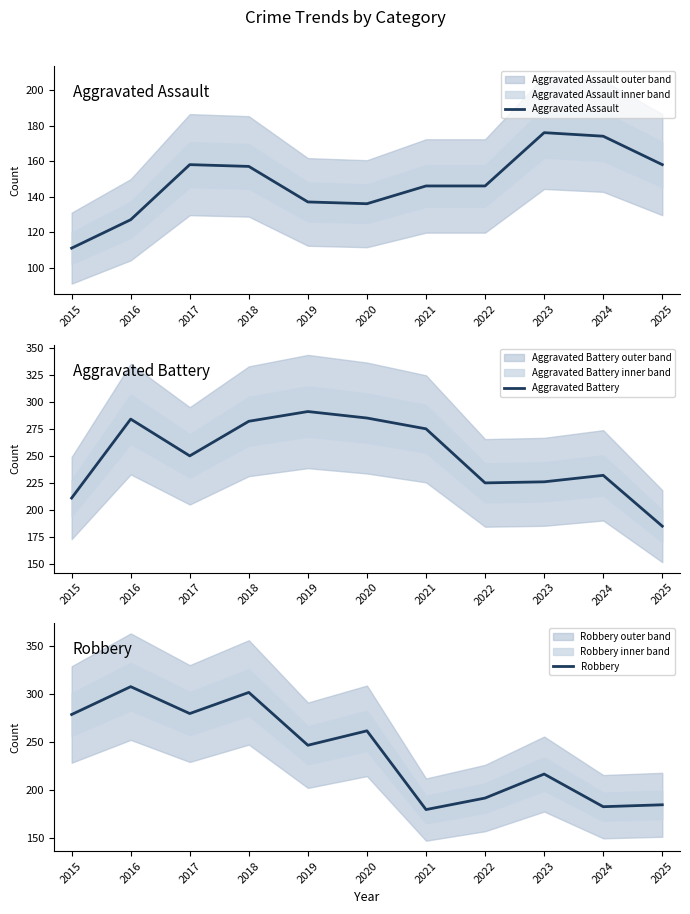

What is the value of the Aggravated Assault point at the 8th from the left?

146